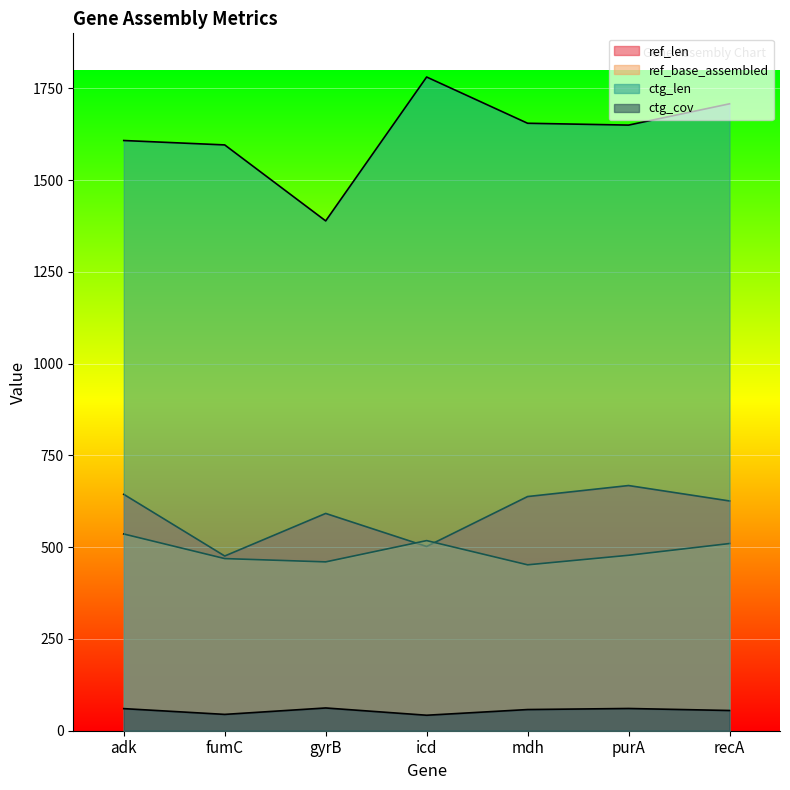

True or false: ctg_cov and ref_base_assembled intersect in this chart.

False